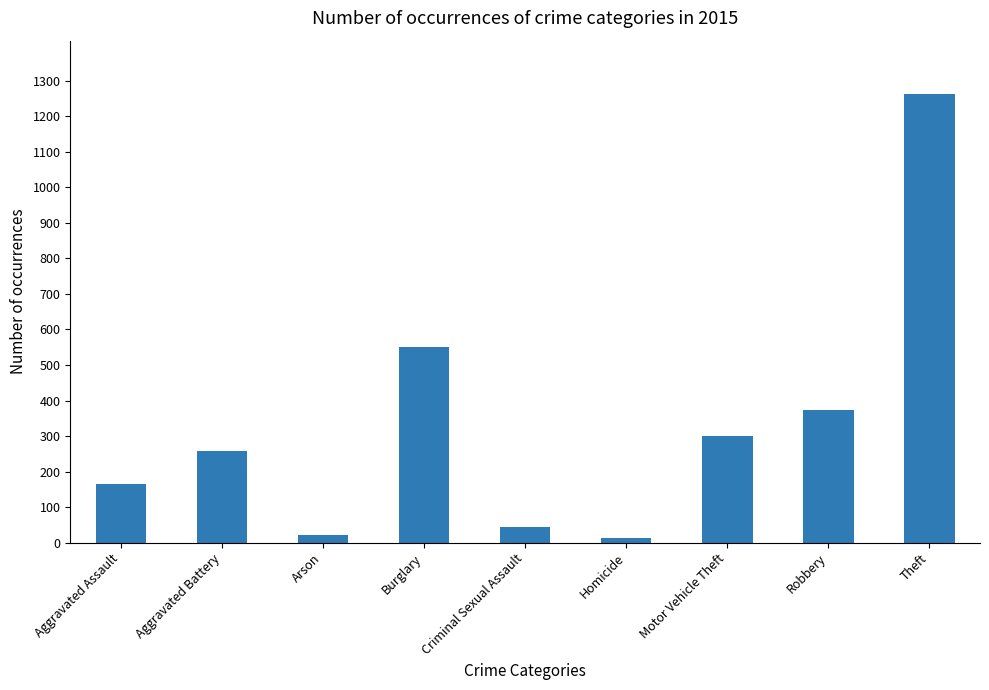

At which label is the value closest to 638?

Burglary